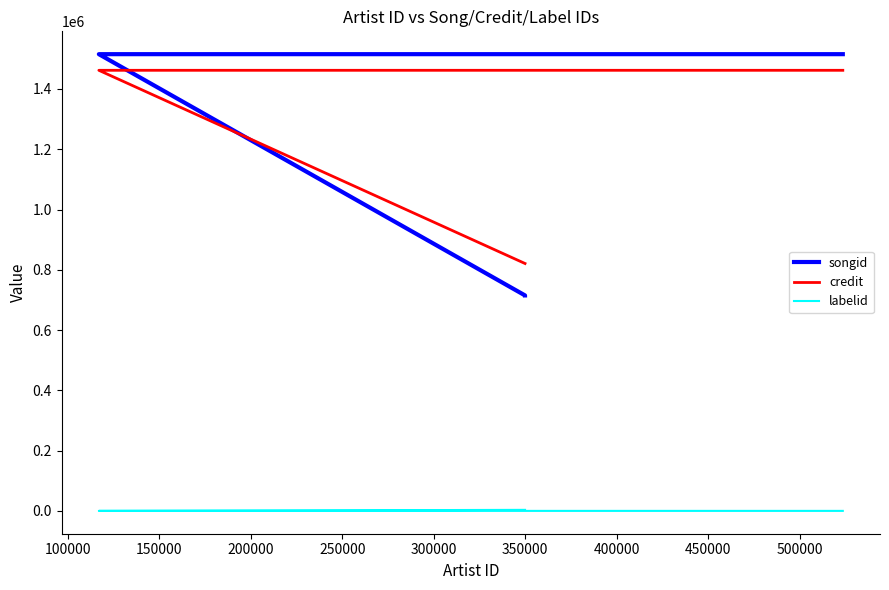

True or false: labelid and songid cross at least once.

False